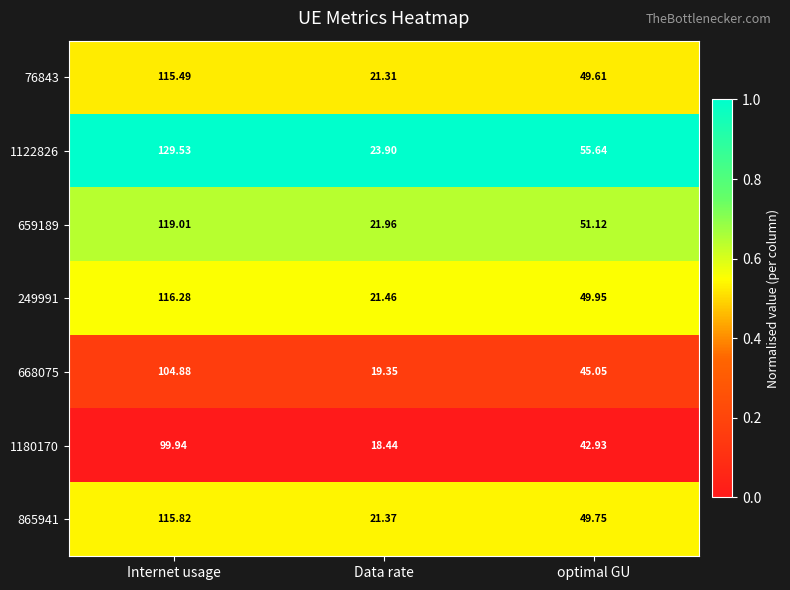

At which category is the sum across all series the highest?

Internet usage